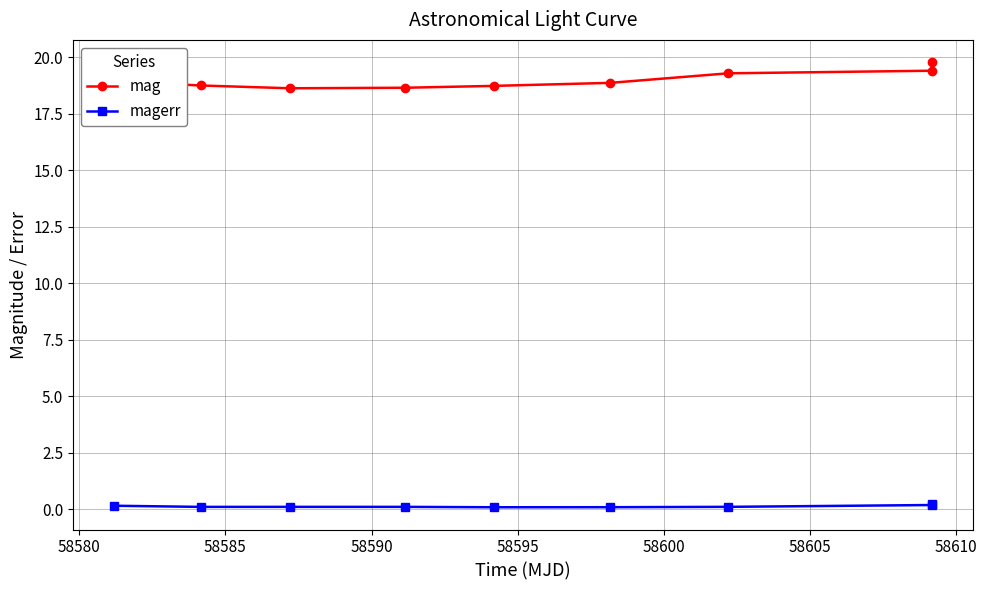

Which series has the largest total across all categories?

mag